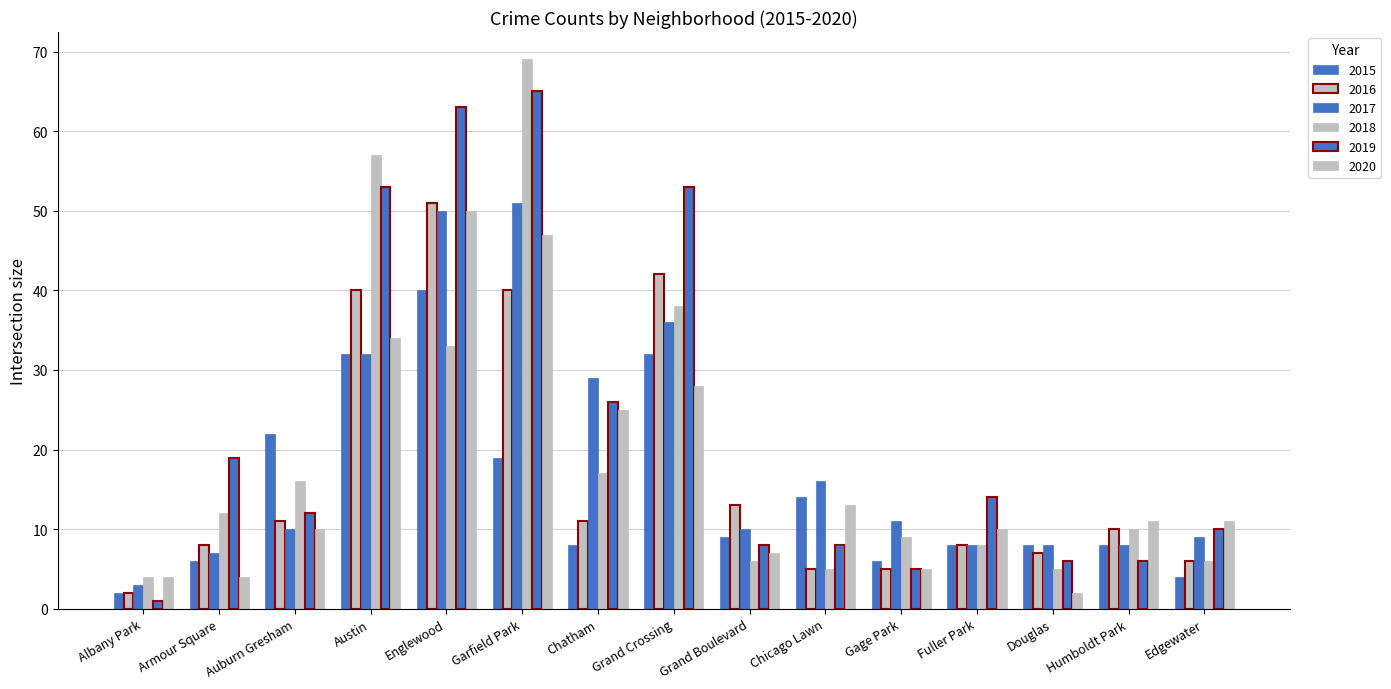

Between Garfield Park and Gage Park, which is larger?

Garfield Park